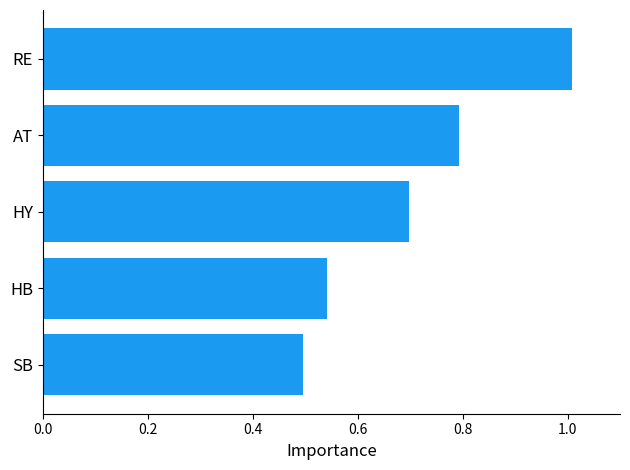

Count the number of data series in this chart.

1